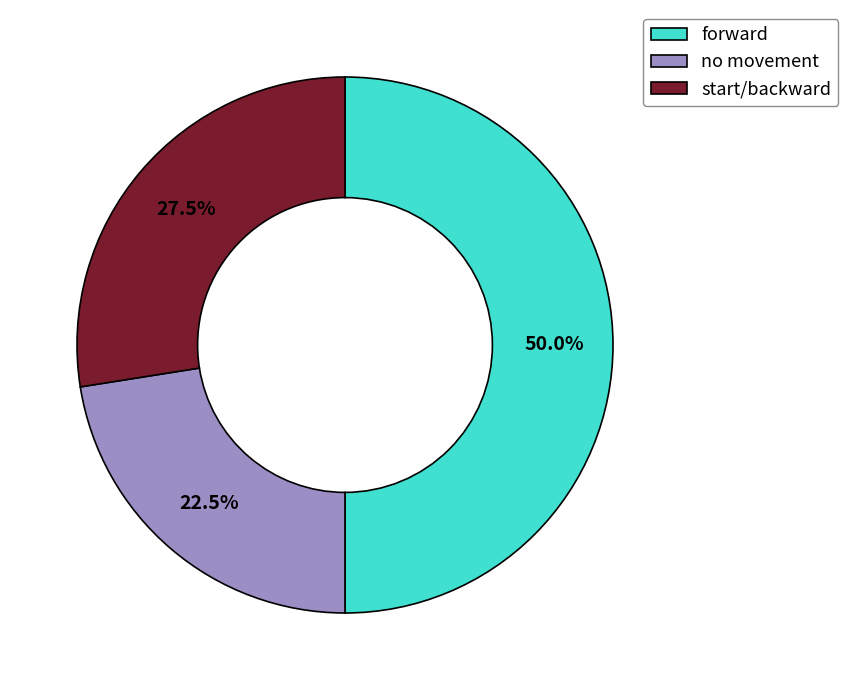

Rank the categories by value from highest to lowest.

forward, start/backward, no movement